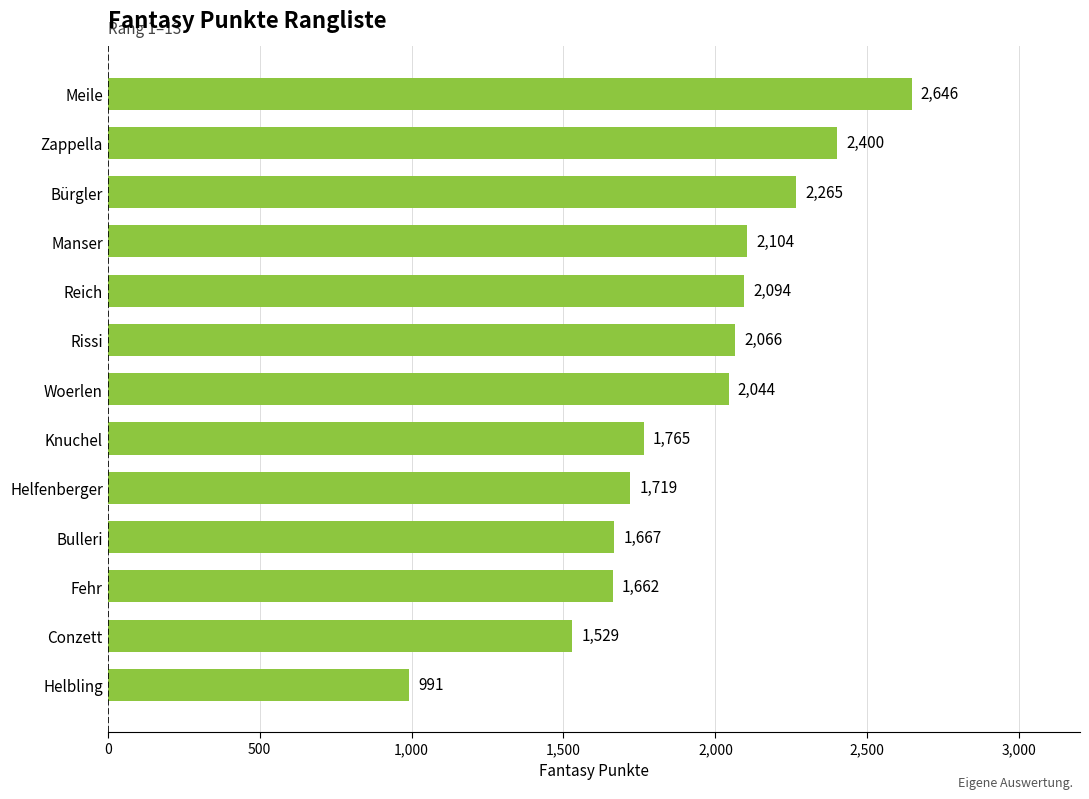

List the labels in order of value, largest first.

Meile, Zappella, Bürgler, Manser, Reich, Rissi, Woerlen, Knuchel, Helfenberger, Bulleri, Fehr, Conzett, Helbling